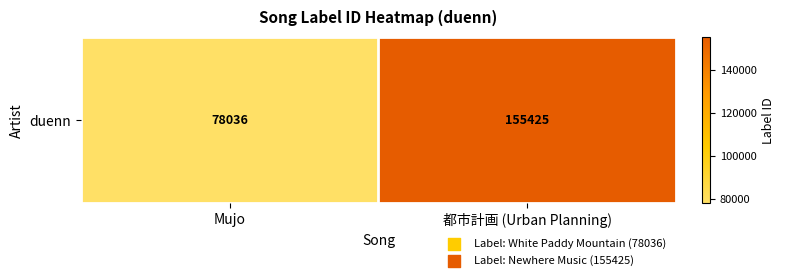

The value at 都市計画 (Urban Planning) is 155425. True or false?

True